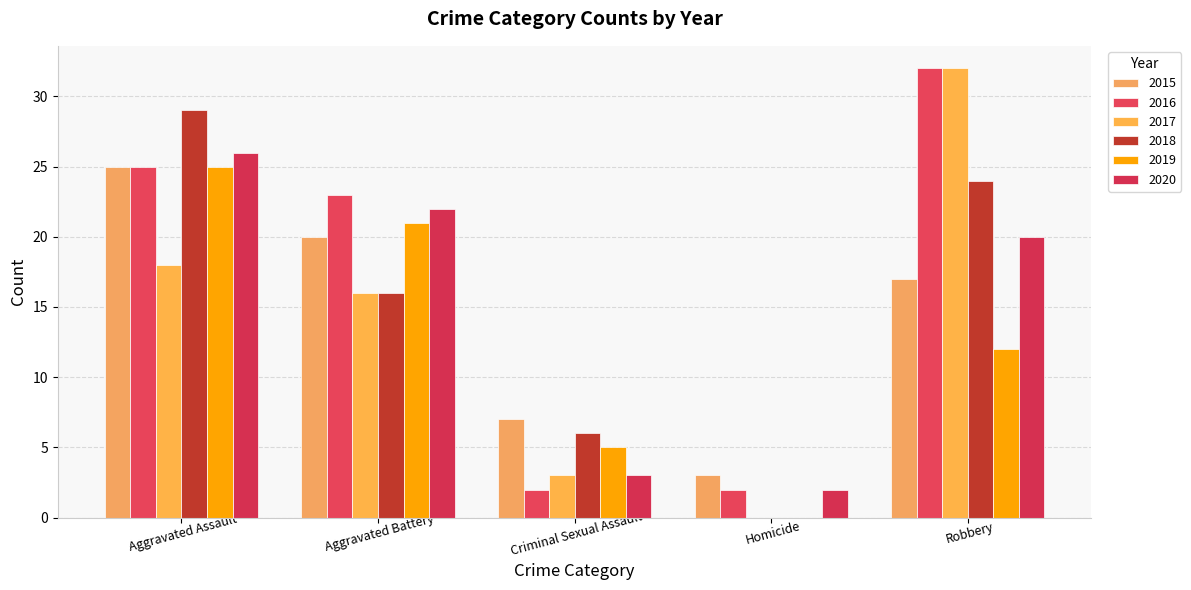

Does the chart contain stacked bars?

No